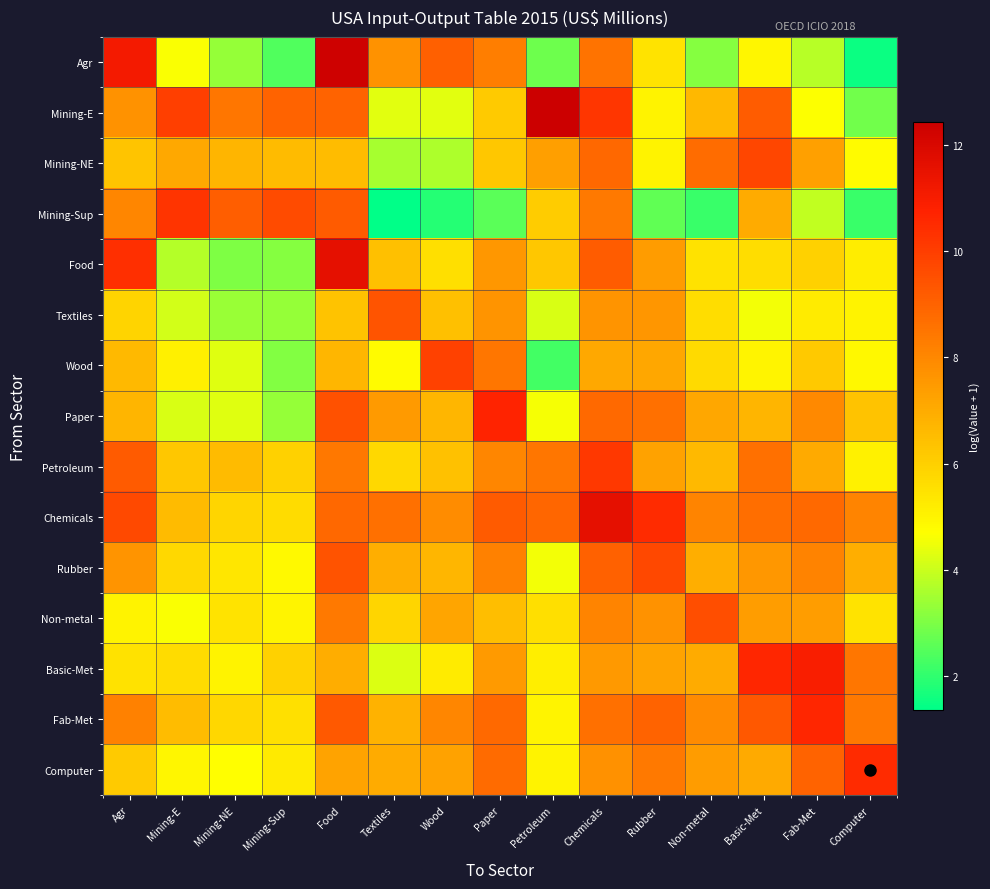

At which category is the sum across all series the highest?

Chemicals